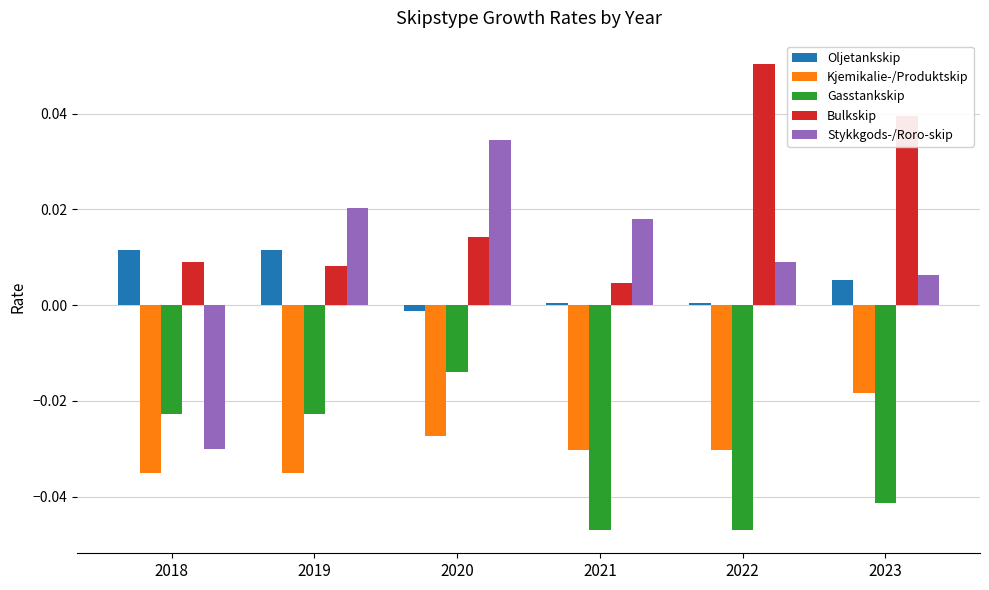

Which series has the largest range (max minus min)?

Stykkgods-/Roro-skip